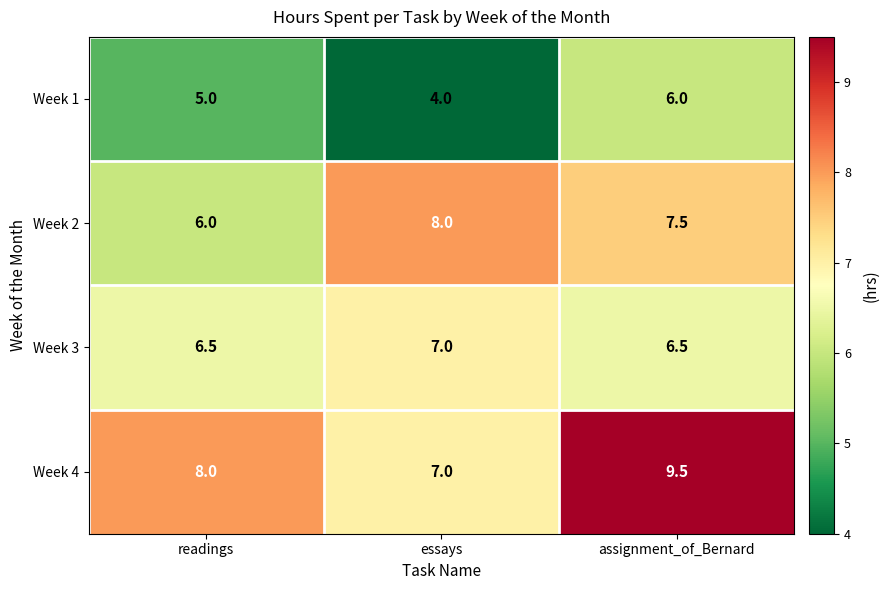

Rank the series by their average value, from highest to lowest.

Week 4, Week 2, Week 3, Week 1